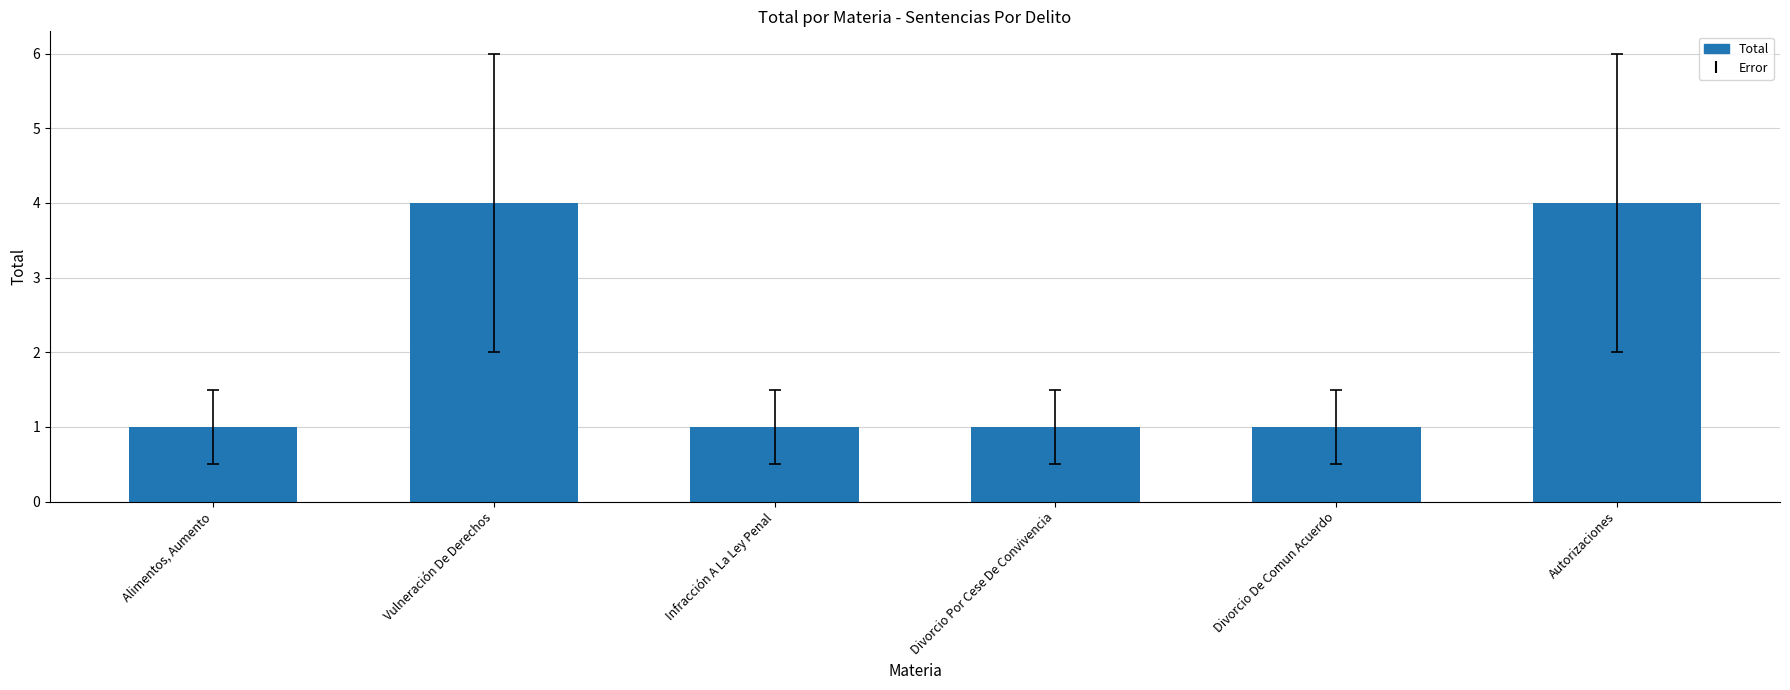

Is it true that the value at Infracción A La Ley Penal is 0?

False